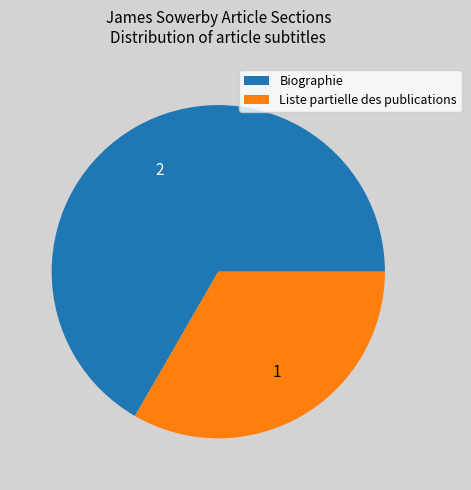

Rank the categories by value from lowest to highest.

Liste partielle des publications, Biographie